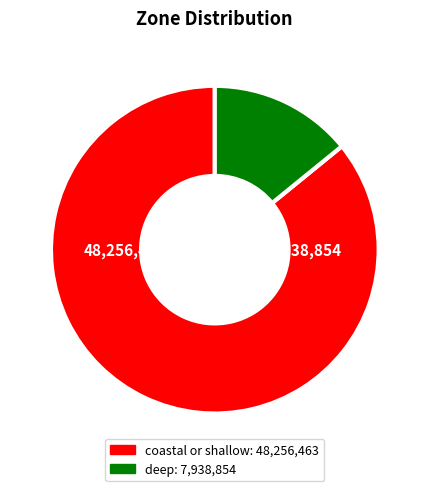

What is the ratio of the value at coastal or shallow to the value at deep?

6.1